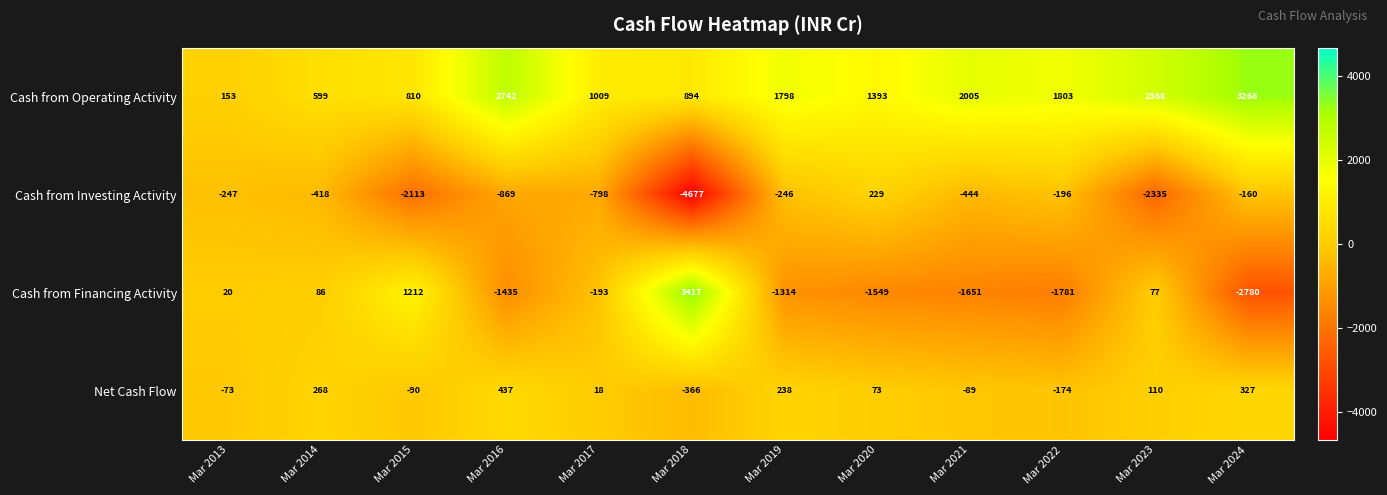

Which series has the largest total across all categories?

Cash from Operating Activity